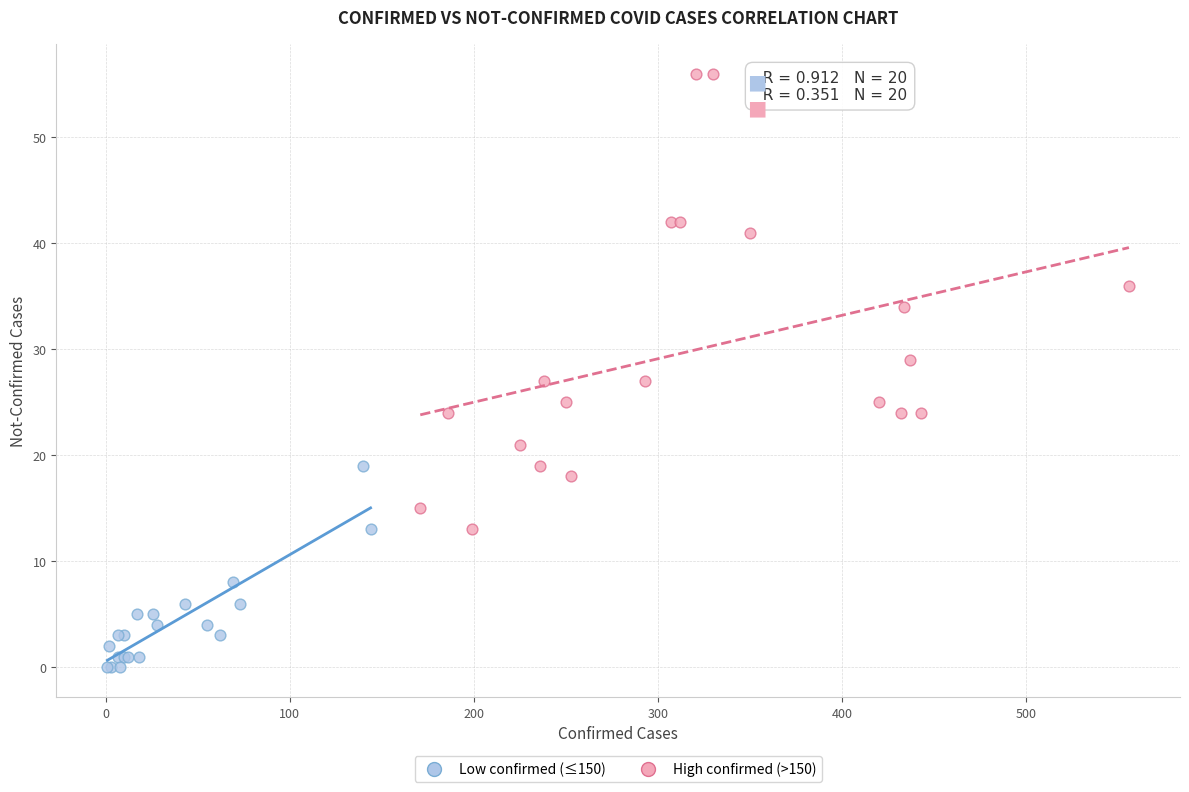

Which series contains the highest Y value?

High confirmed (>150)